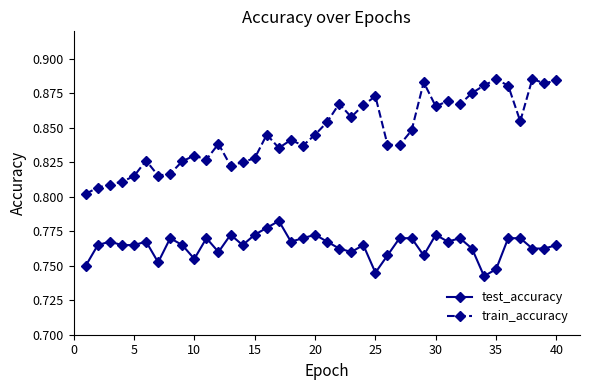

Which series has the largest range (max minus min)?

train_accuracy